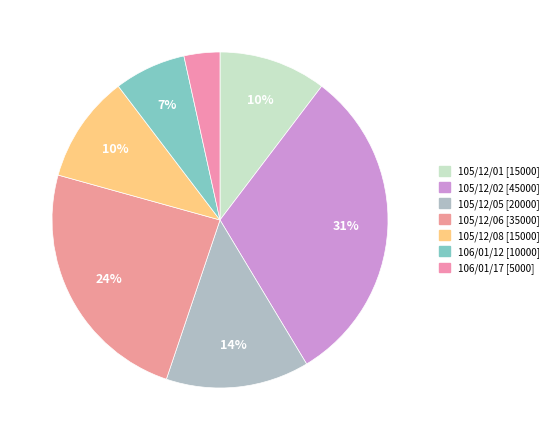

Which slice is the largest?

105/12/02